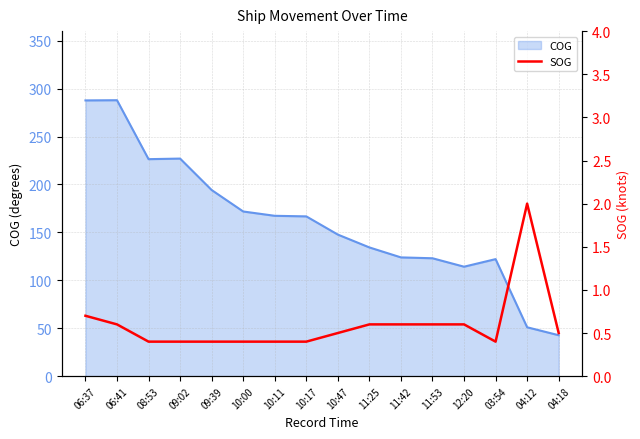

The chart shows a value of 0.6 at 10:11. True or false?

False